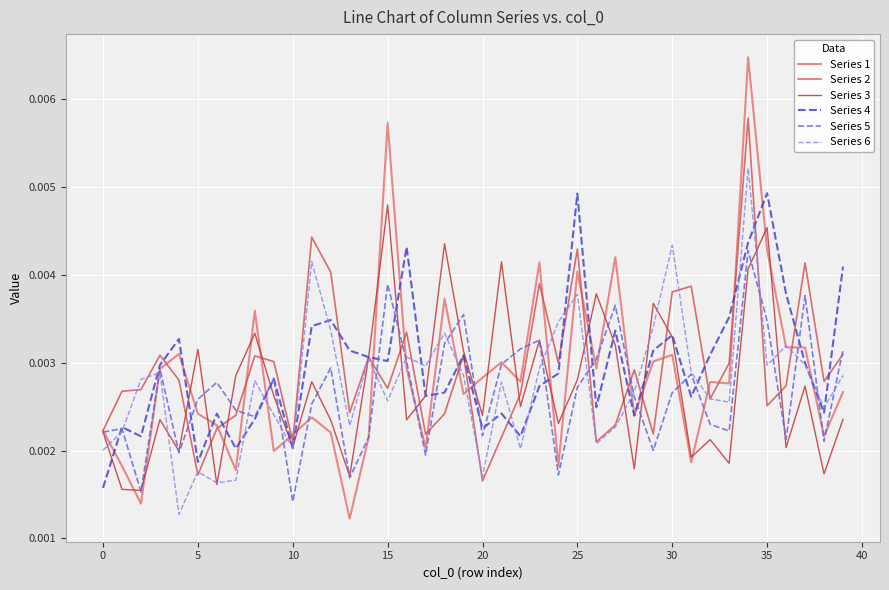

Which series has the largest range (max minus min)?

Series 1